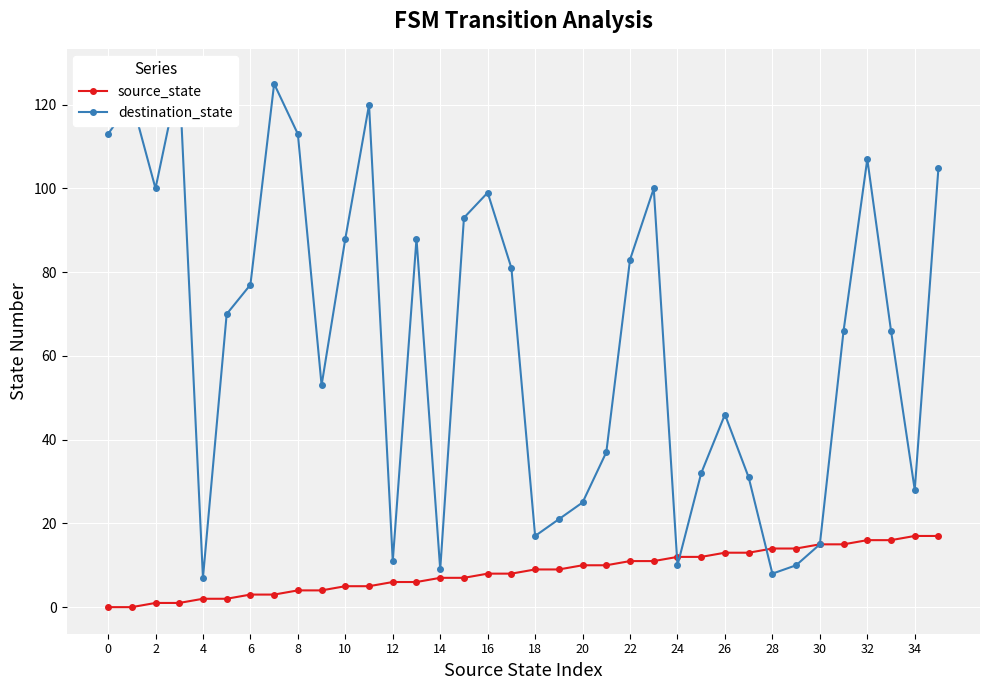

Does the chart display data point markers on the line(s)?

Yes